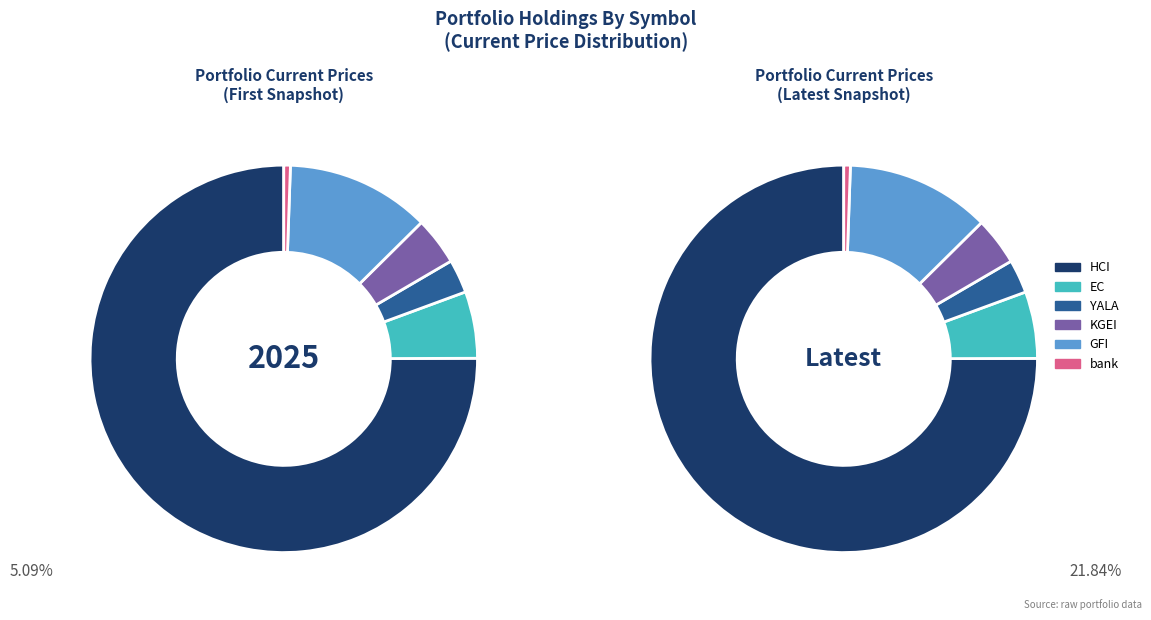

What is the largest slice in the pie chart?

HCI